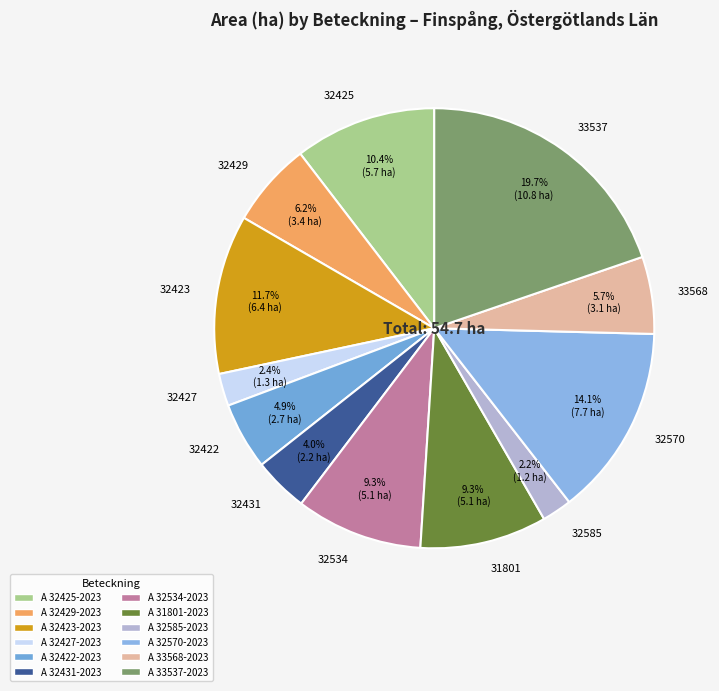

Combined, what portion of the pie is 31801 and 32429?

15.5%